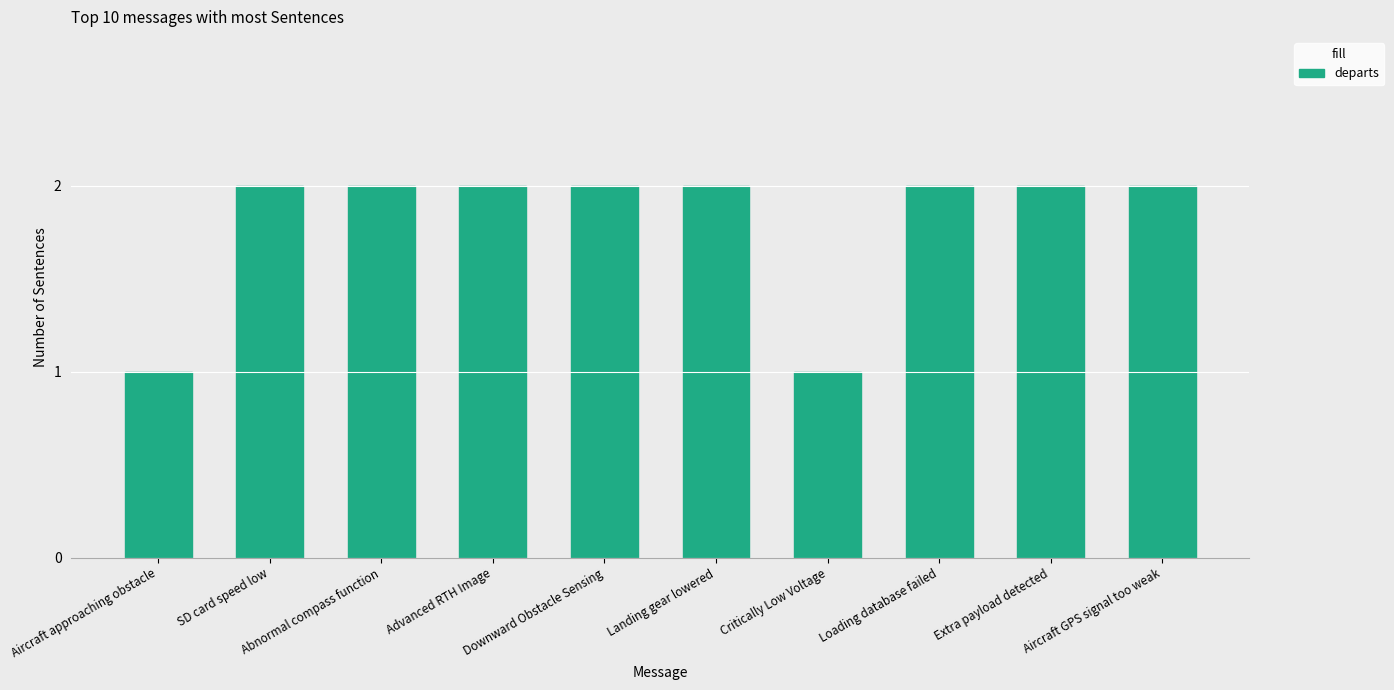

What is the difference between the maximum and second lowest values?

1